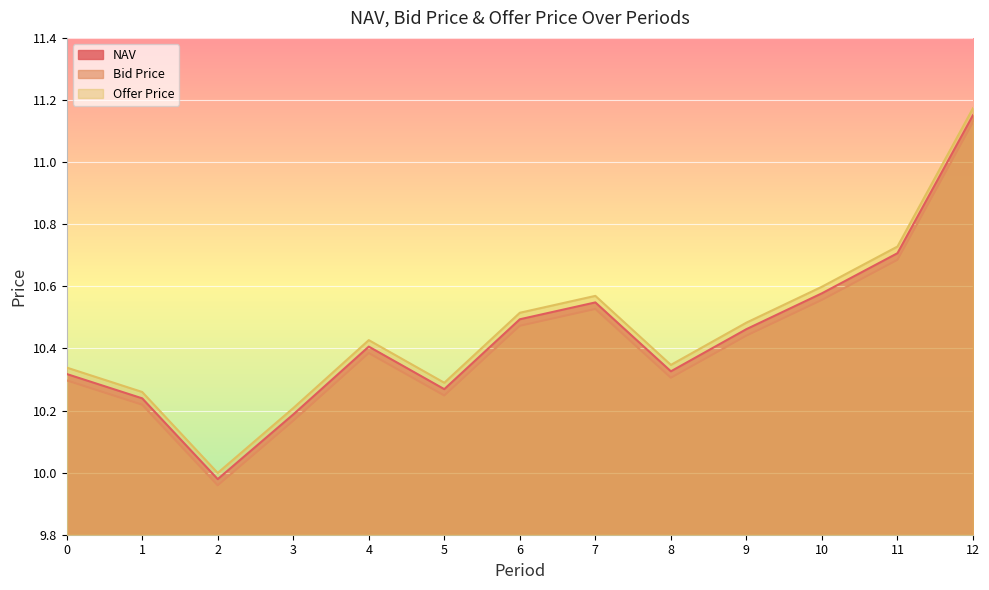

At which category is the sum across all series the highest?

12